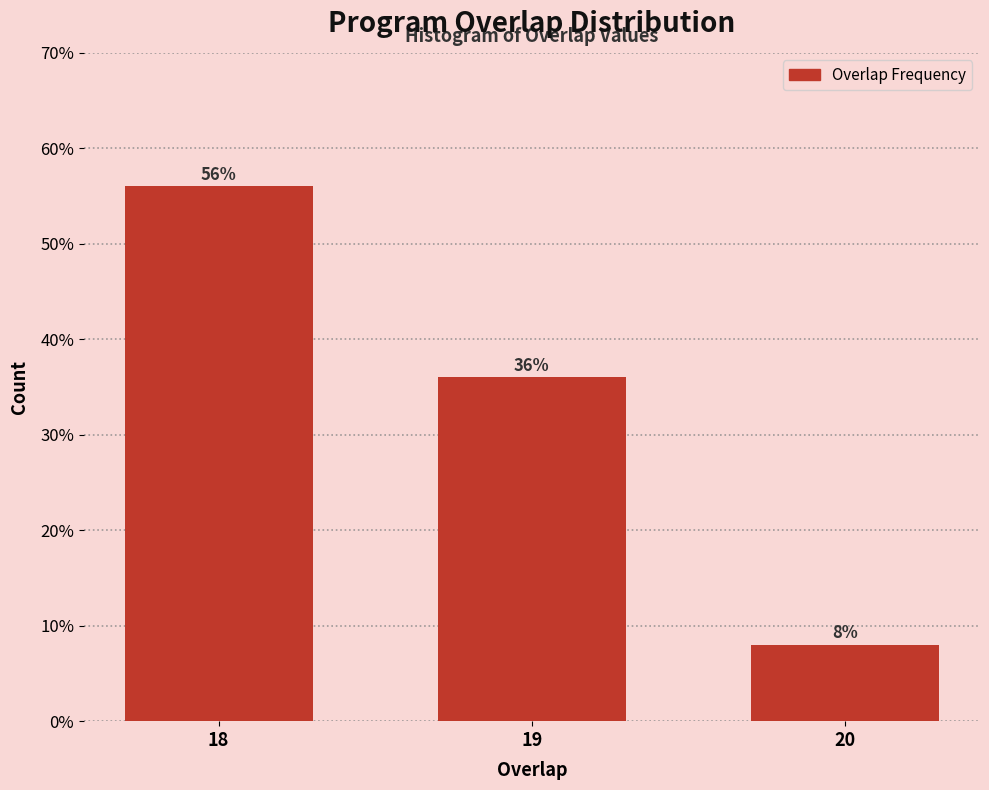

Reading left to right, transcribe all the data shown in this chart.

56.0	36.0	8.0